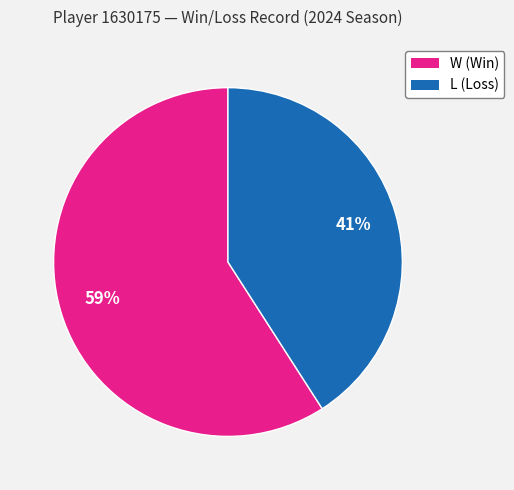

Is there any slice that represents more than half of the pie?

Yes